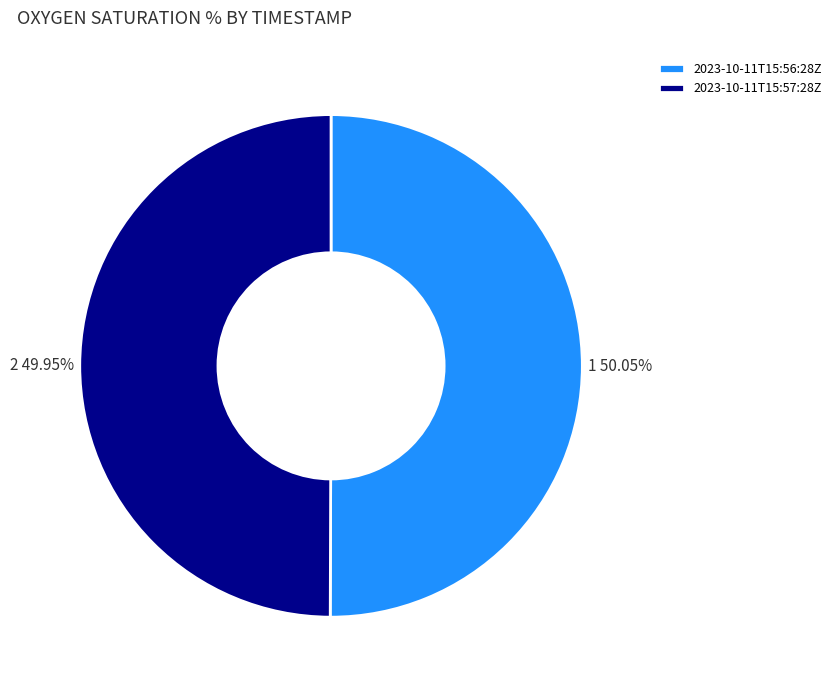

True or false: 2023-10-11T15:56:28Z accounts for 50% of the total.

True